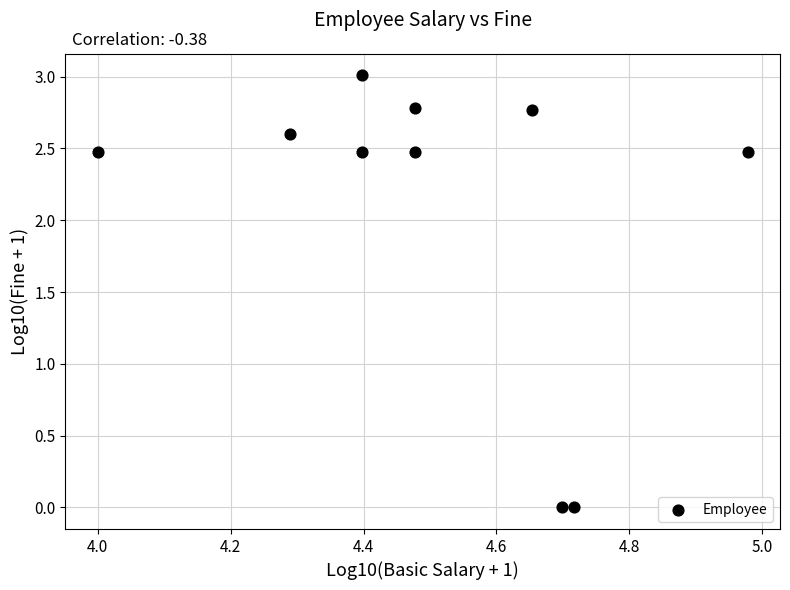

What is the range of X values (max minus min)?

1.0